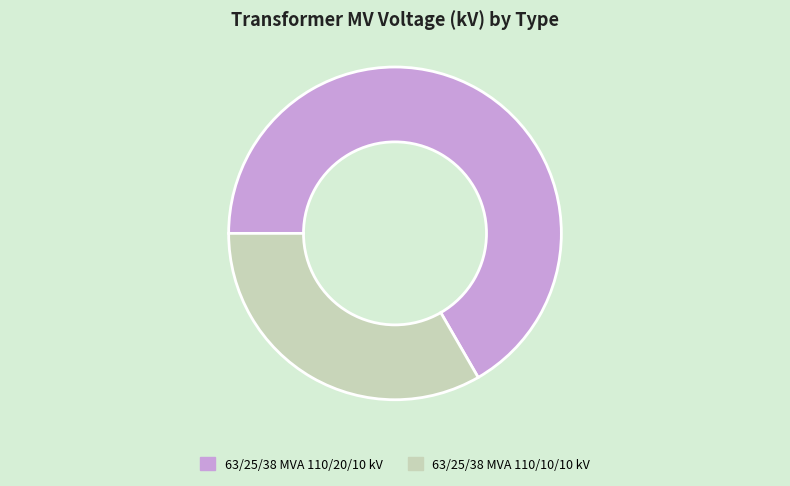

Does 63/25/38 MVA 110/10/10 kV represent more than half of the total?

No